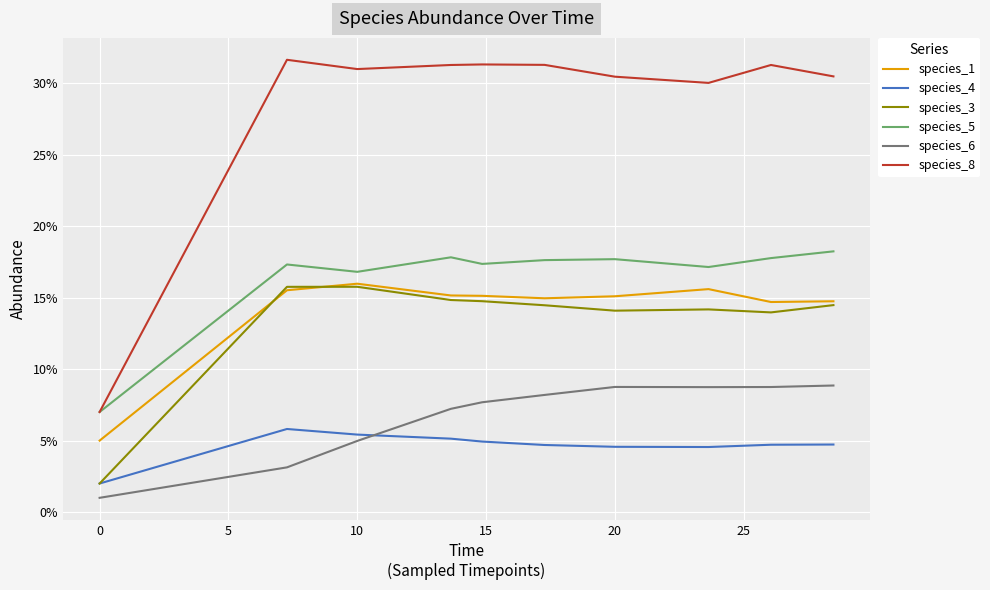

Which series has the largest range (max minus min)?

species_8